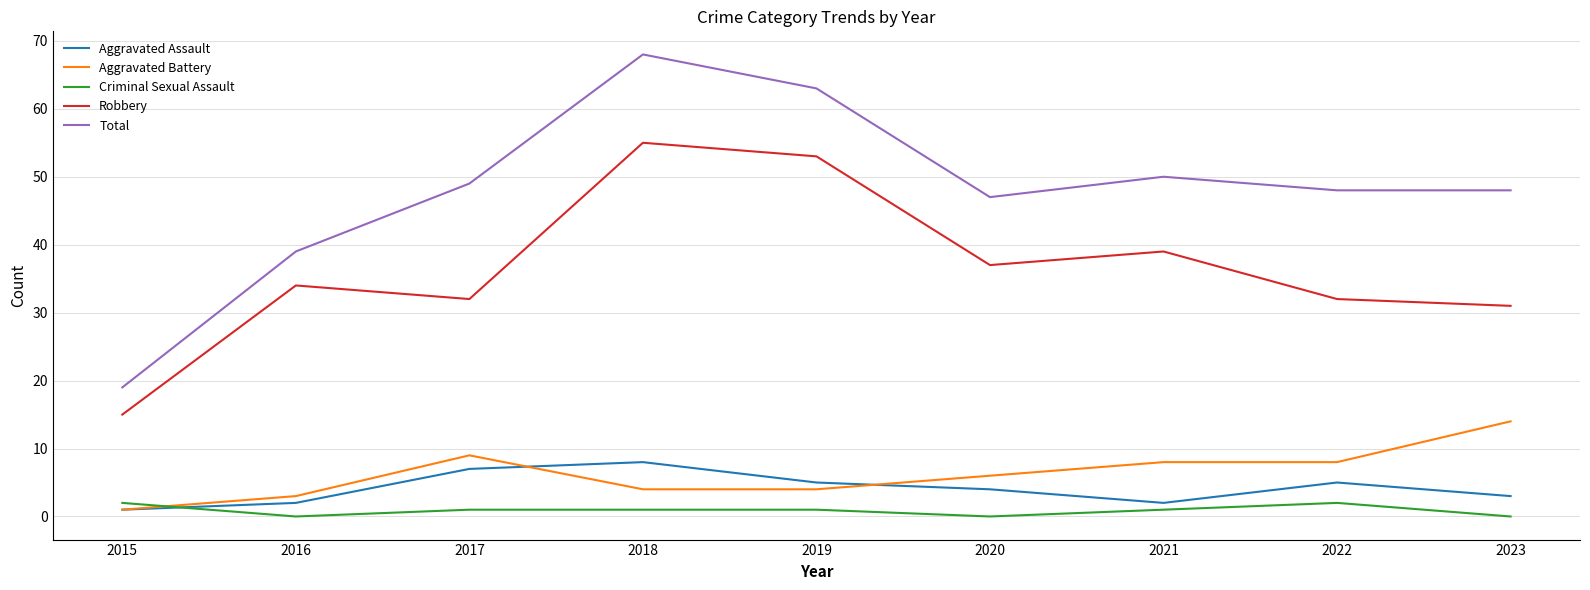

Between which two adjacent categories do Aggravated Battery and Criminal Sexual Assault first intersect?

2015 and 2016